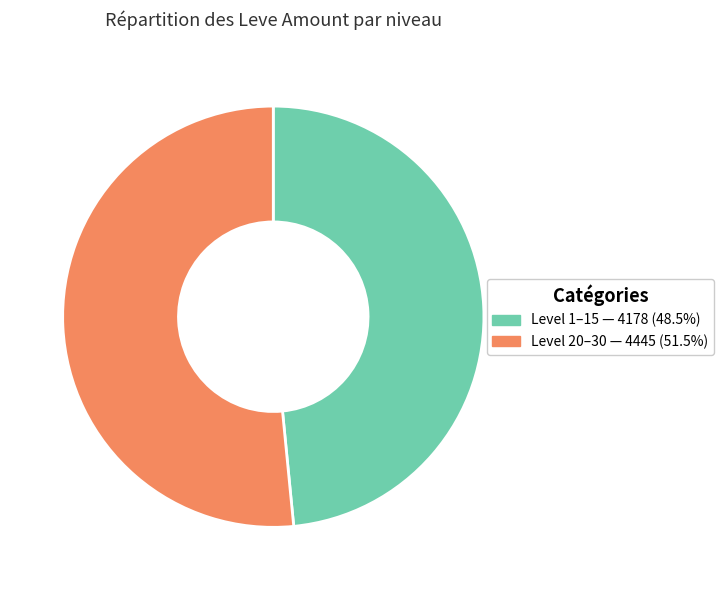

Does any single category account for the majority?

Yes